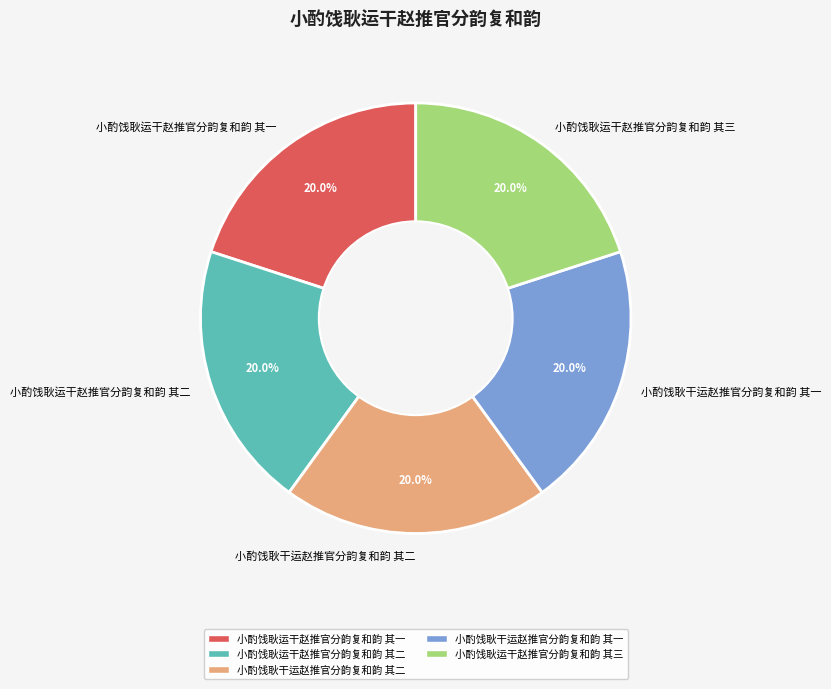

Combined, what portion of the pie is 小酌饯耿运干赵推官分韵复和韵 其一 and 小酌饯耿运干赵推官分韵复和韵 其二?

40.0%